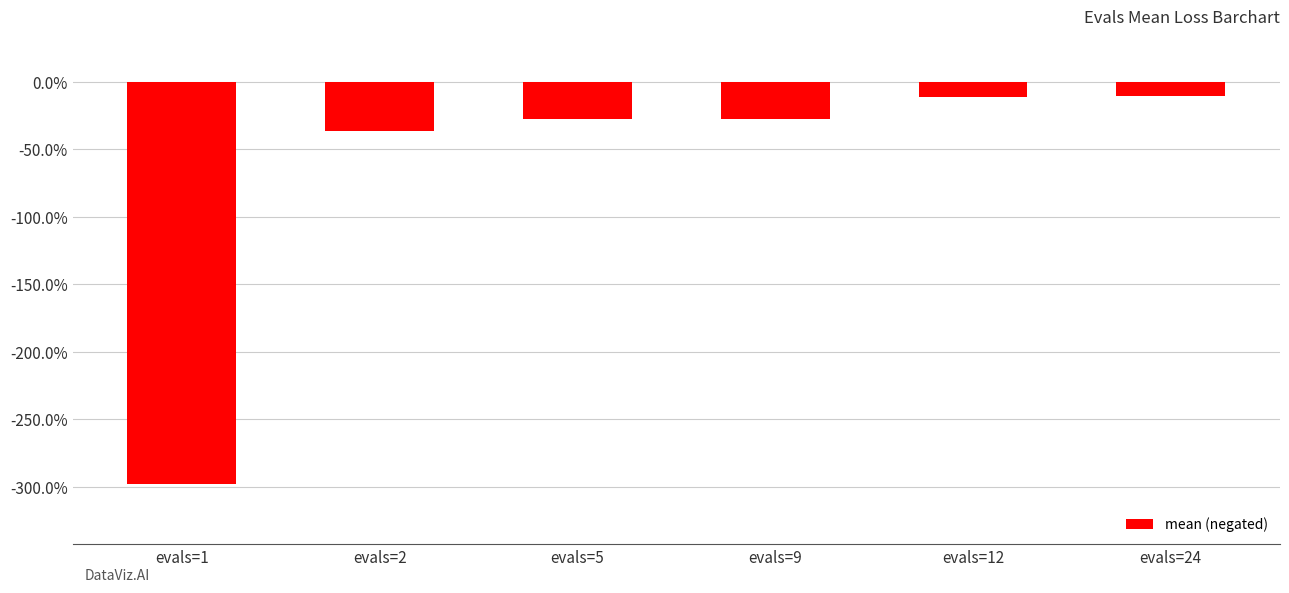

What is the value of the 3rd bar from the left?

-0.3